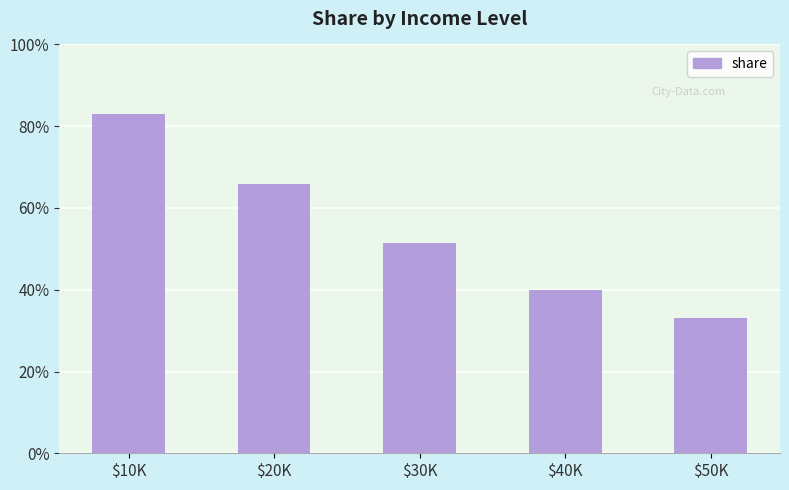

Does the chart contain any negative values?

No